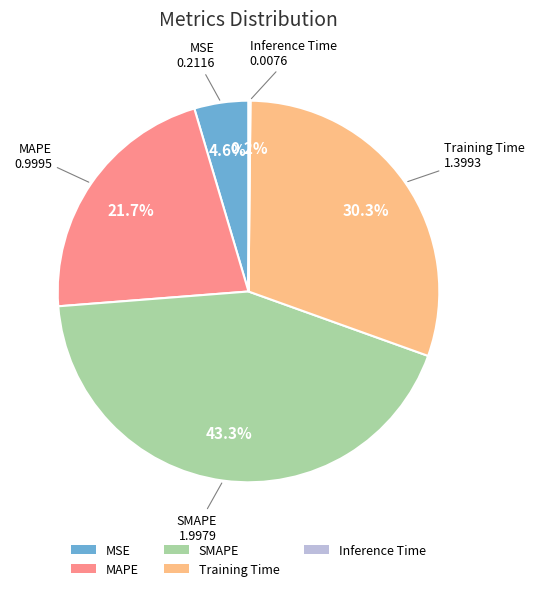

Which slice is the largest?

SMAPE